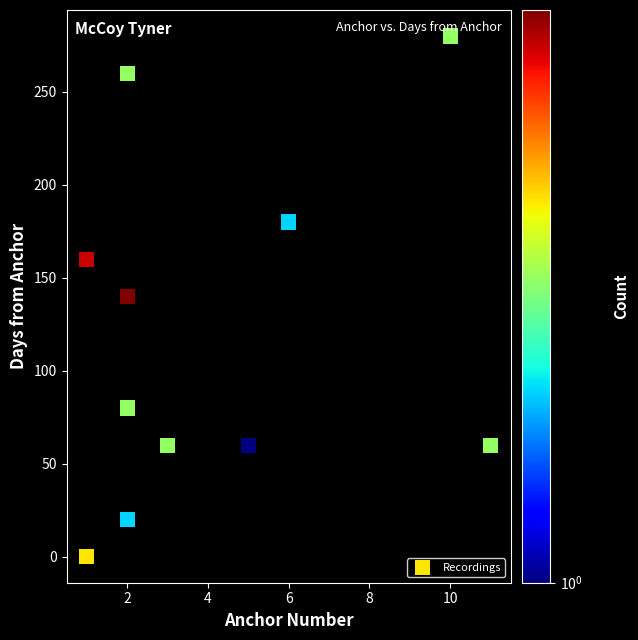

What is the range of Y values (max minus min)?

280